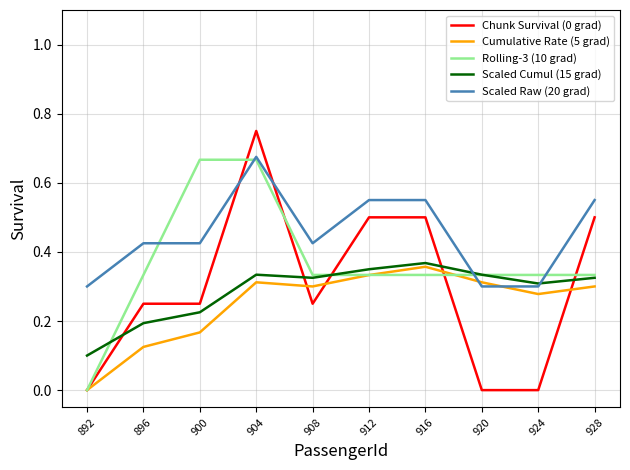

At which category is the sum across all series the highest?

904